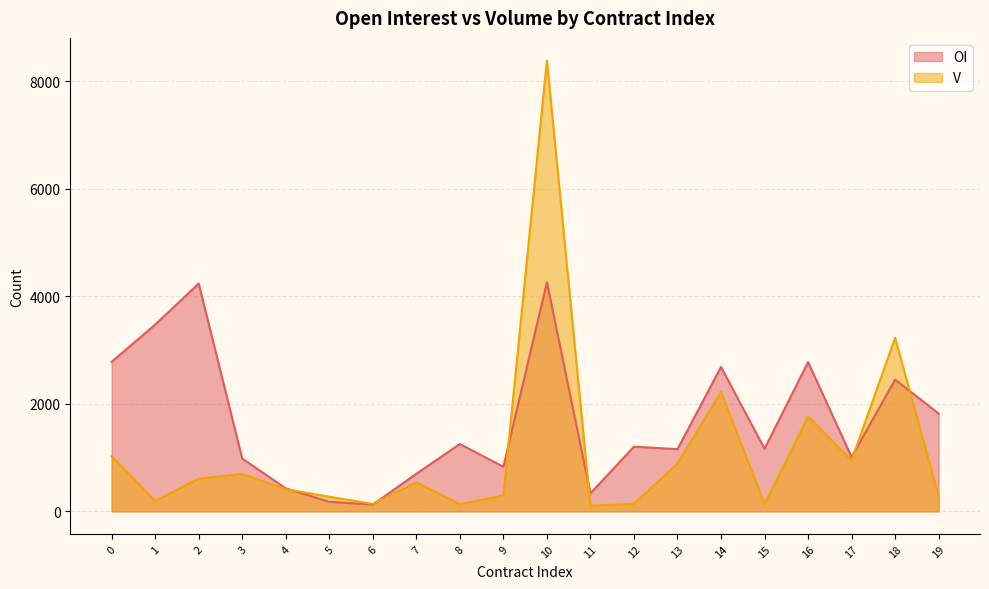

Count the number of categories in the chart.

20